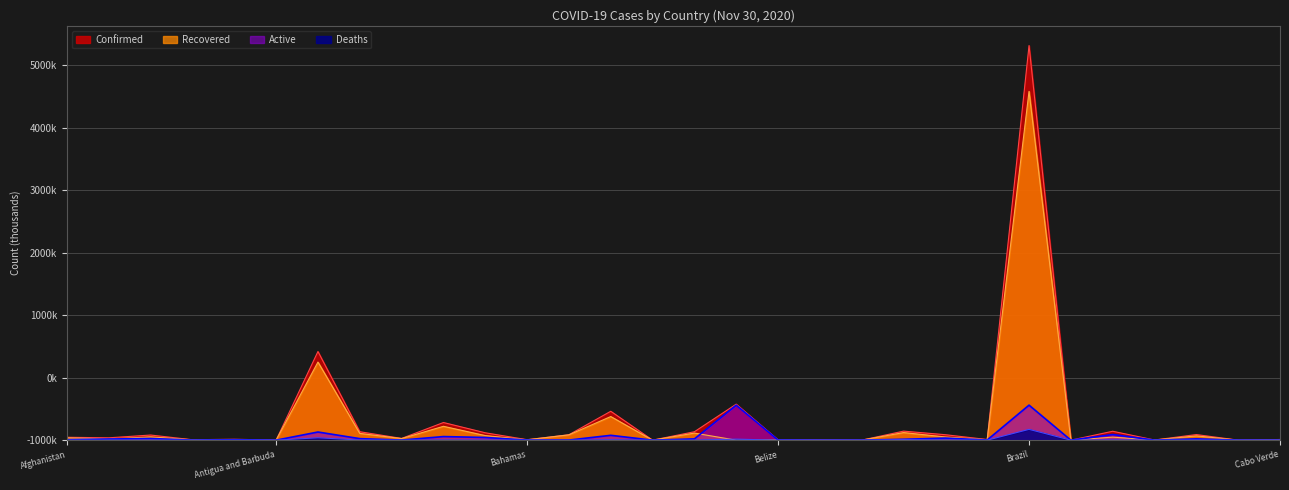

What is the spread (max minus min) of values at Belize?

5.6